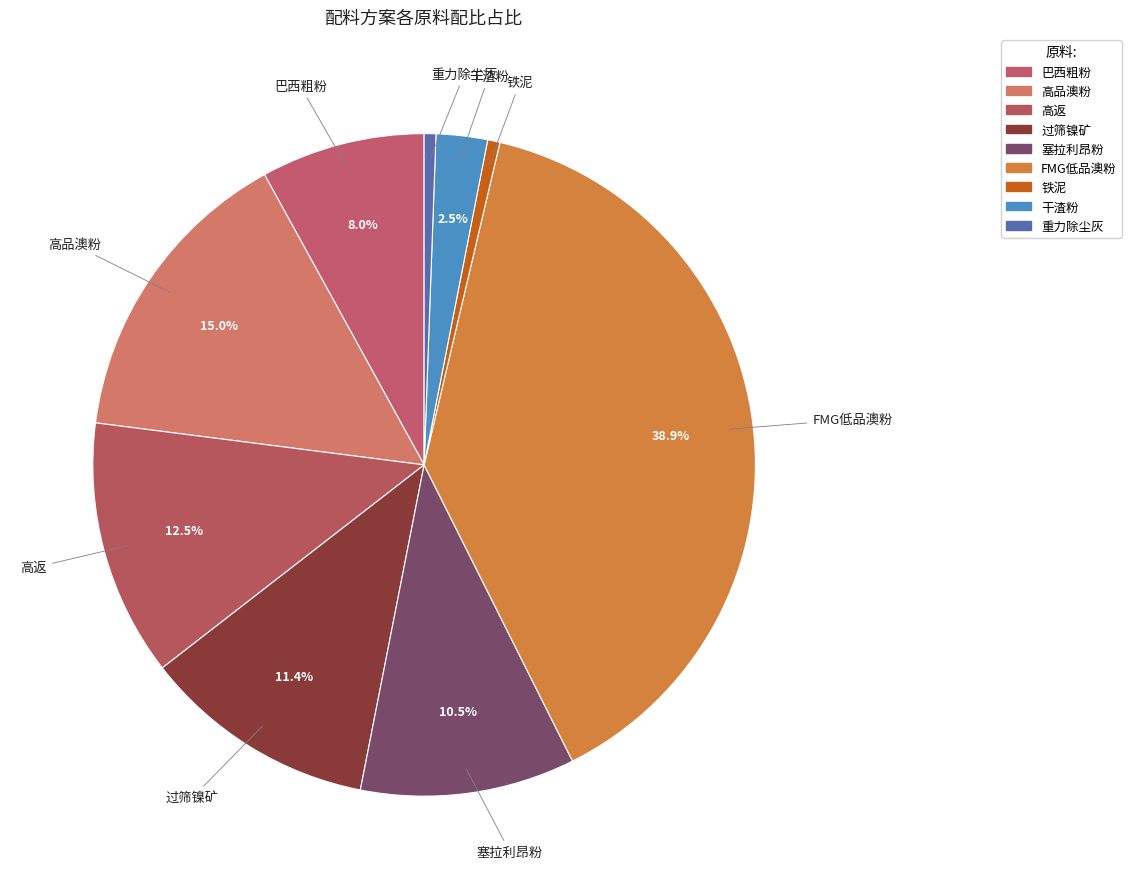

How many segments does this pie chart have?

9